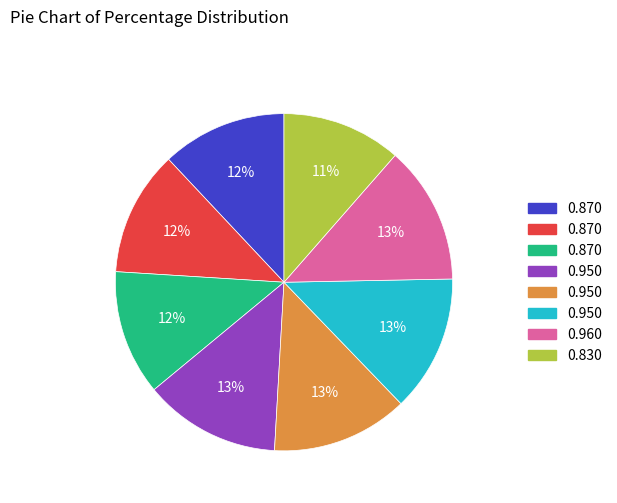

Is there a majority slice in this chart?

No